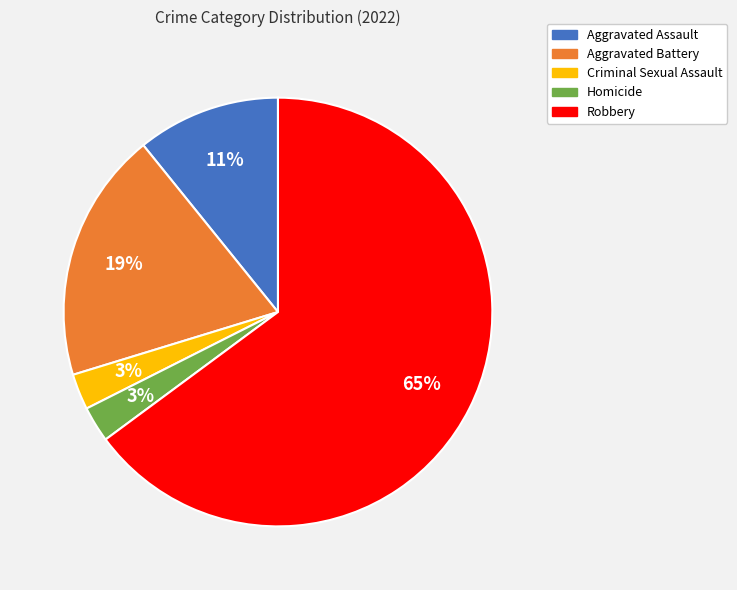

How many segments does this pie chart have?

5